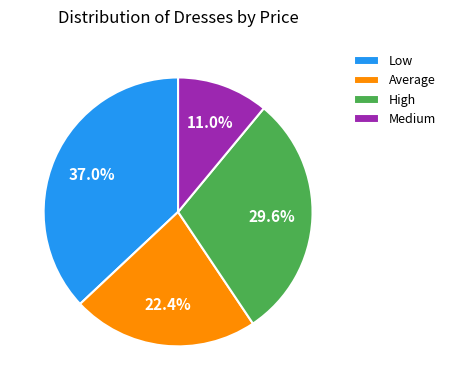

Does Low account for over 50% of the chart?

No